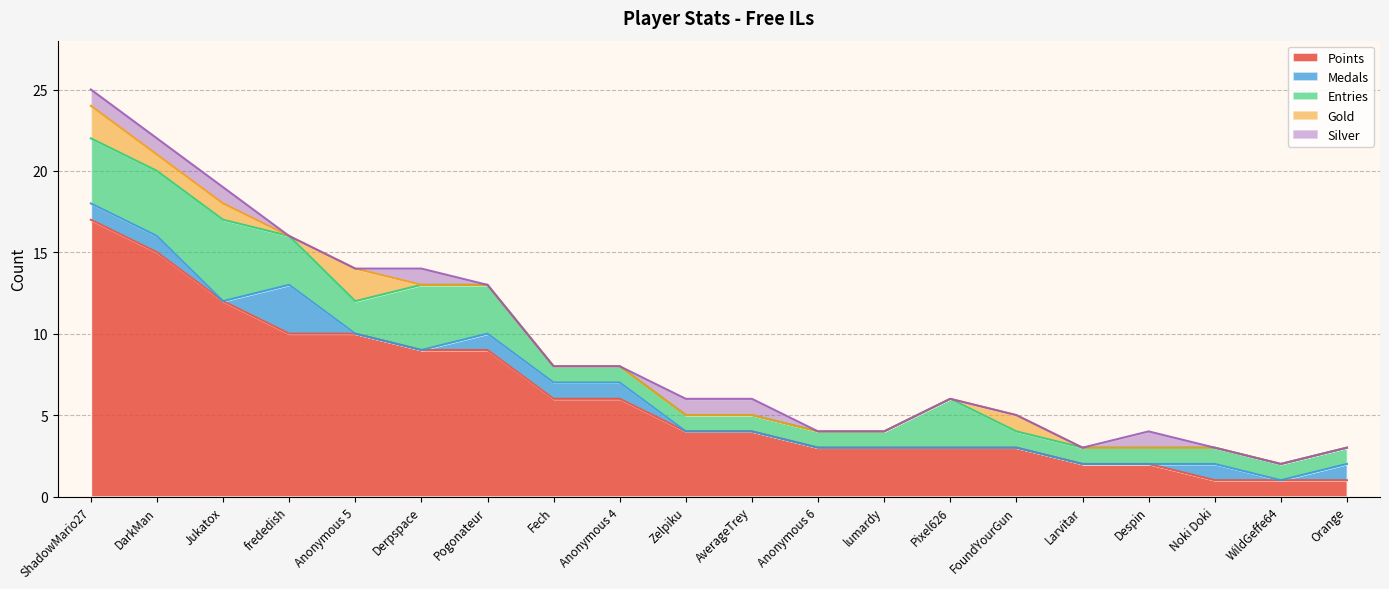

Between Larvitar and Pixel626, which is larger?

Pixel626